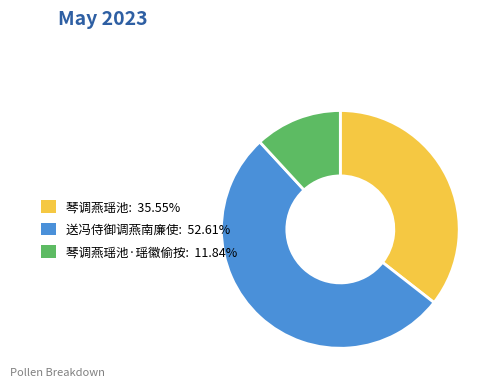

Does any single category account for the majority?

Yes